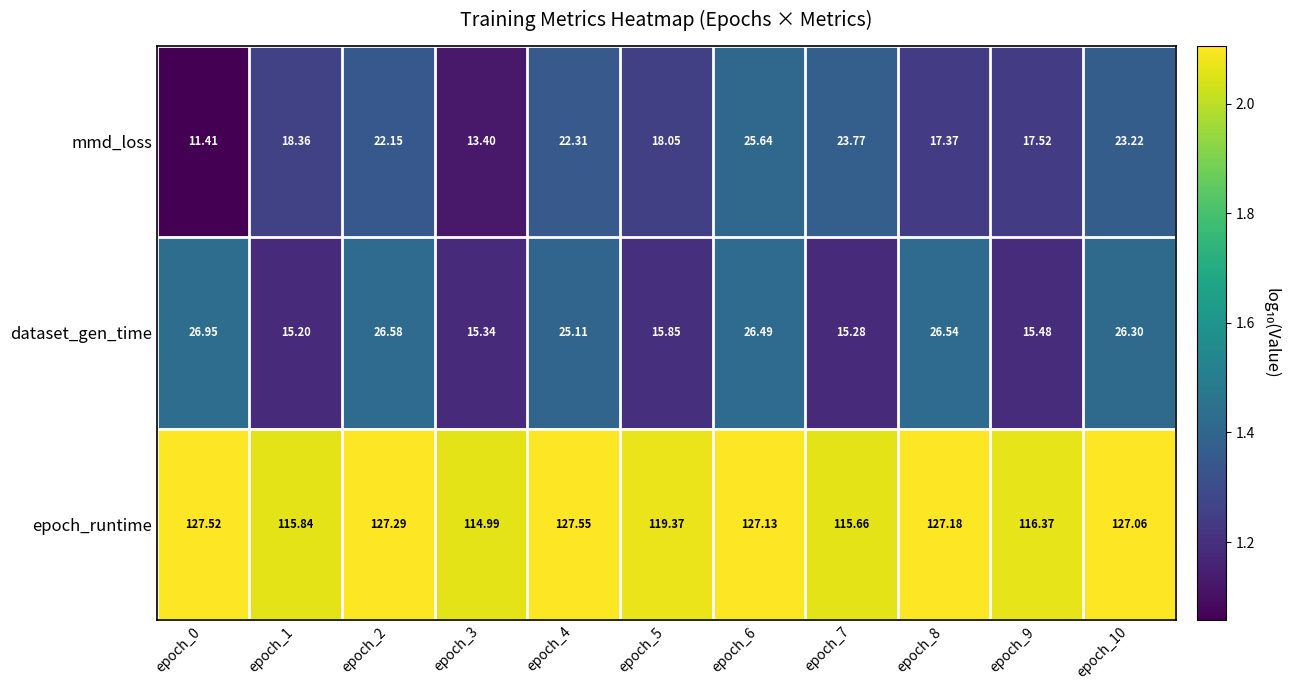

What is the total value across all series at epoch_2?

176.0